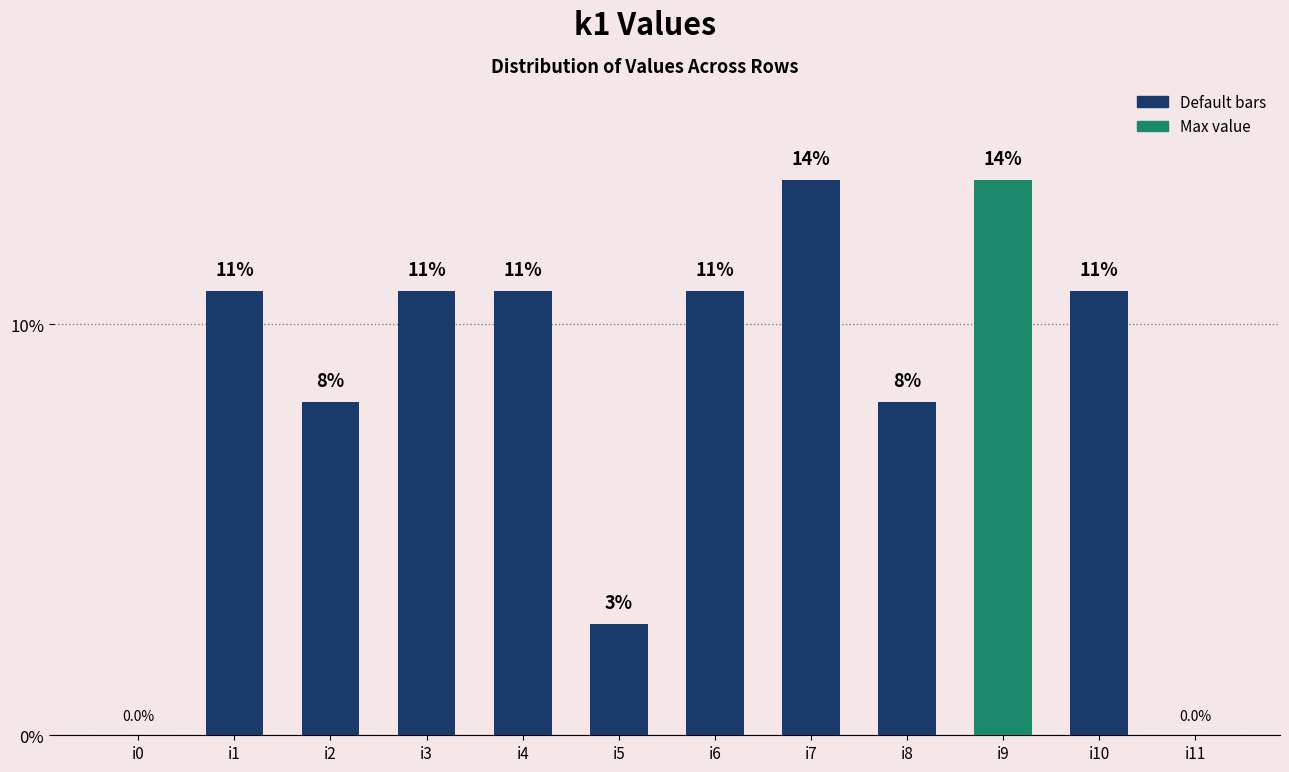

How many bars are there in total?

12